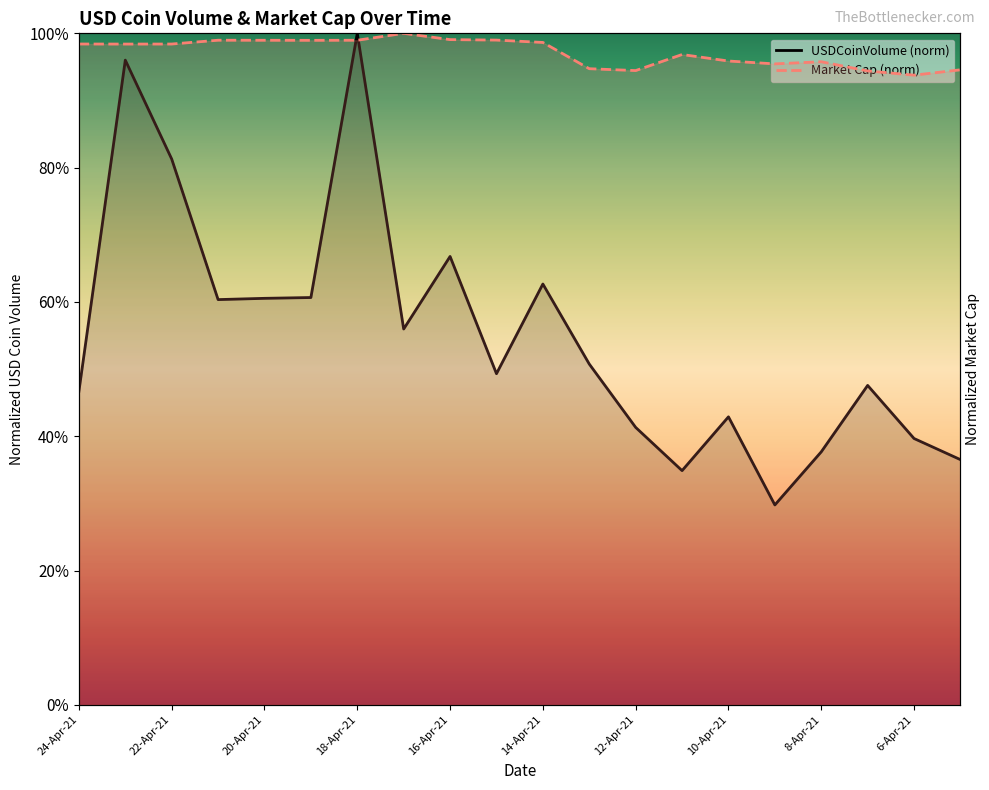

Reading right to left, list all the values displayed in this chart.

USDCoinVolume: 5-Apr-21=0.4	6-Apr-21=0.4	7-Apr-21=0.5	8-Apr-21=0.4	9-Apr-21=0.3	10-Apr-21=0.4	11-Apr-21=0.3	12-Apr-21=0.4	13-Apr-21=0.5	14-Apr-21=0.6	15-Apr-21=0.5	16-Apr-21=0.7	17-Apr-21=0.6	18-Apr-21=1.0	19-Apr-21=0.6	20-Apr-21=0.6	21-Apr-21=0.6	22-Apr-21=0.8	23-Apr-21=1.0	24-Apr-21=0.5
Market Cap: 5-Apr-21=0.9	6-Apr-21=0.9	7-Apr-21=0.9	8-Apr-21=1.0	9-Apr-21=1.0	10-Apr-21=1.0	11-Apr-21=1.0	12-Apr-21=0.9	13-Apr-21=0.9	14-Apr-21=1.0	15-Apr-21=1.0	16-Apr-21=1.0	17-Apr-21=1.0	18-Apr-21=1.0	19-Apr-21=1.0	20-Apr-21=1.0	21-Apr-21=1.0	22-Apr-21=1.0	23-Apr-21=1.0	24-Apr-21=1.0